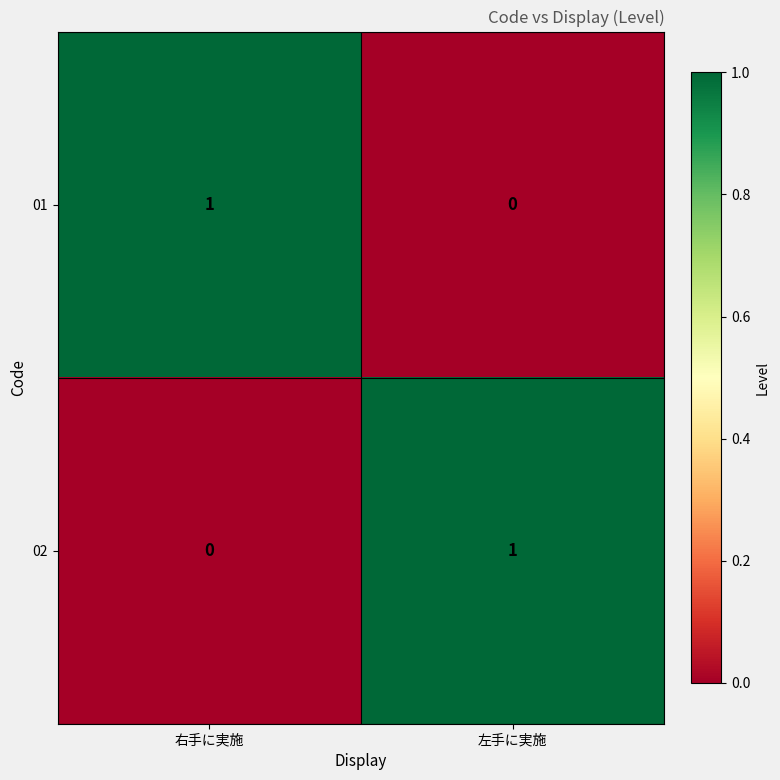

Which category has the lowest value in the 01 series?

左手に実施